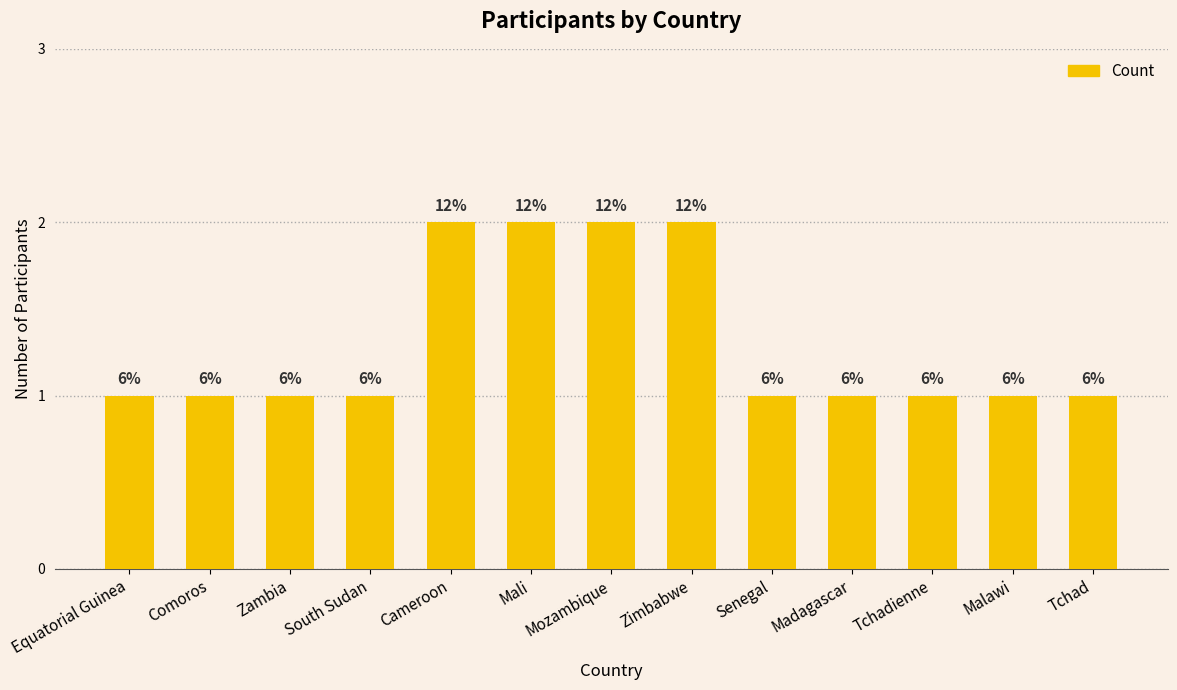

What is the minimum value shown in the chart?

1